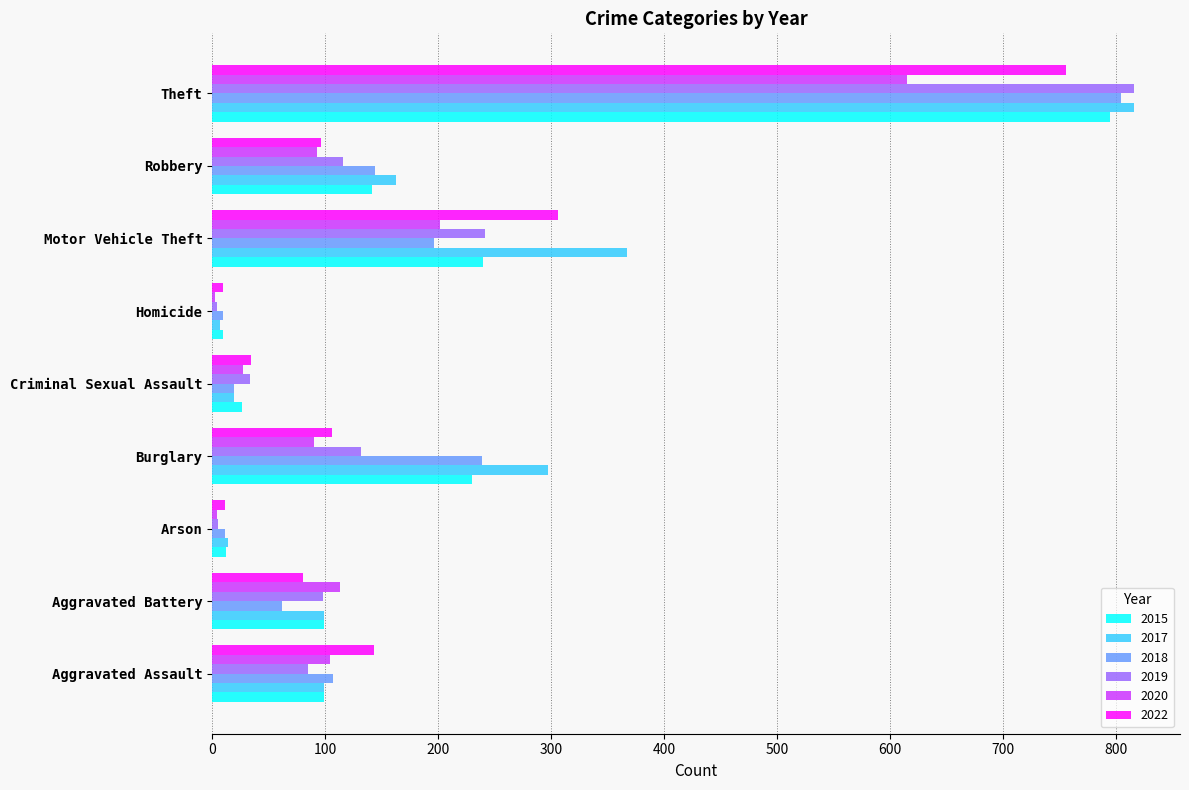

Is it true that 2020 equals 4 at Arson?

True